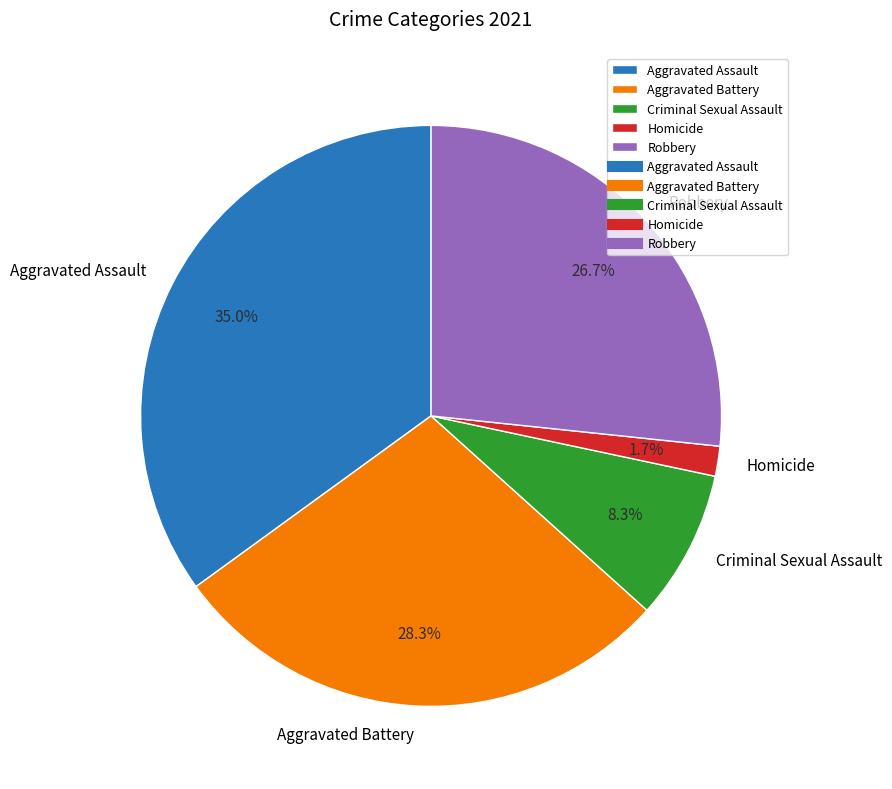

How many slices are in this pie chart?

5